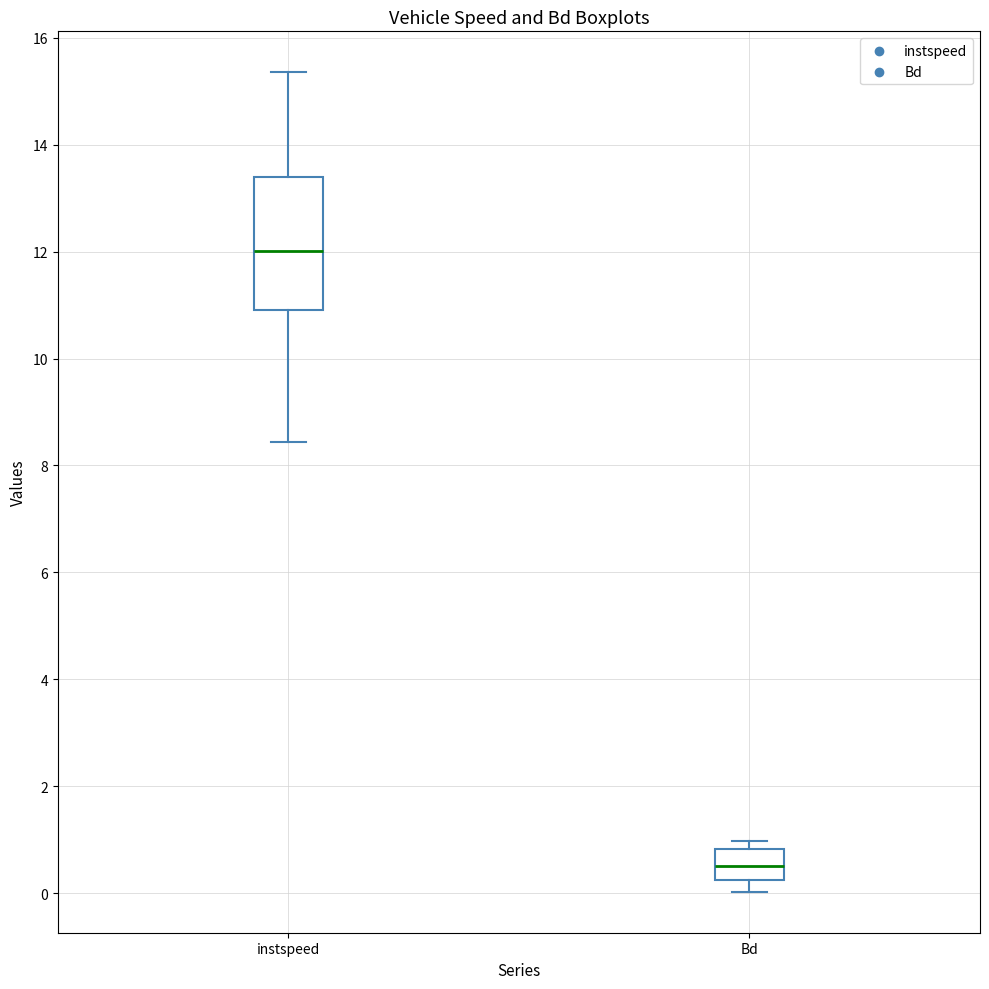

Which box's median line is the highest?

instspeed